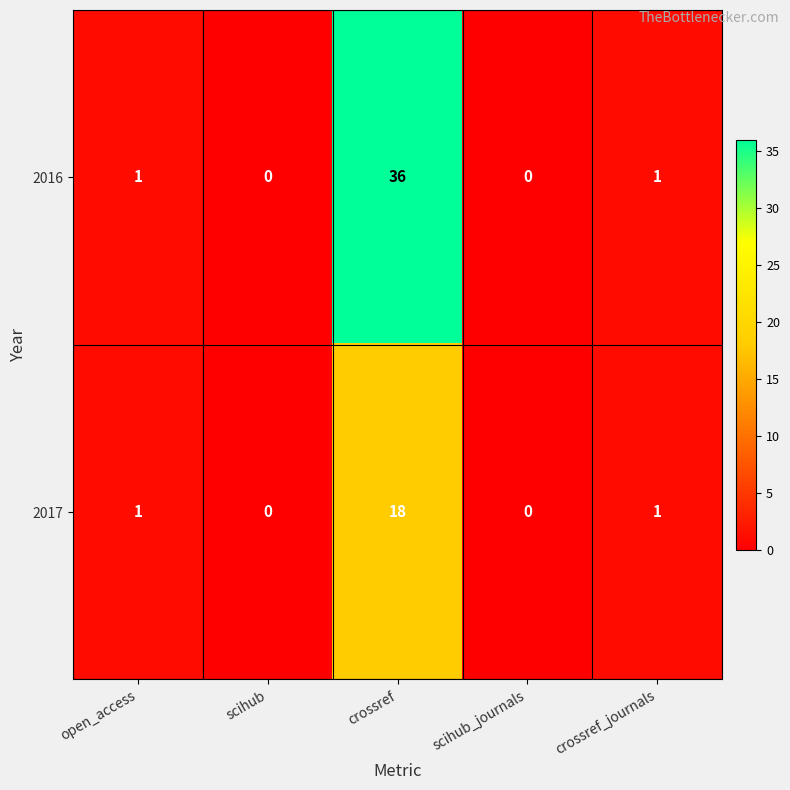

The value of 2017 at crossref is 18. True or false?

True